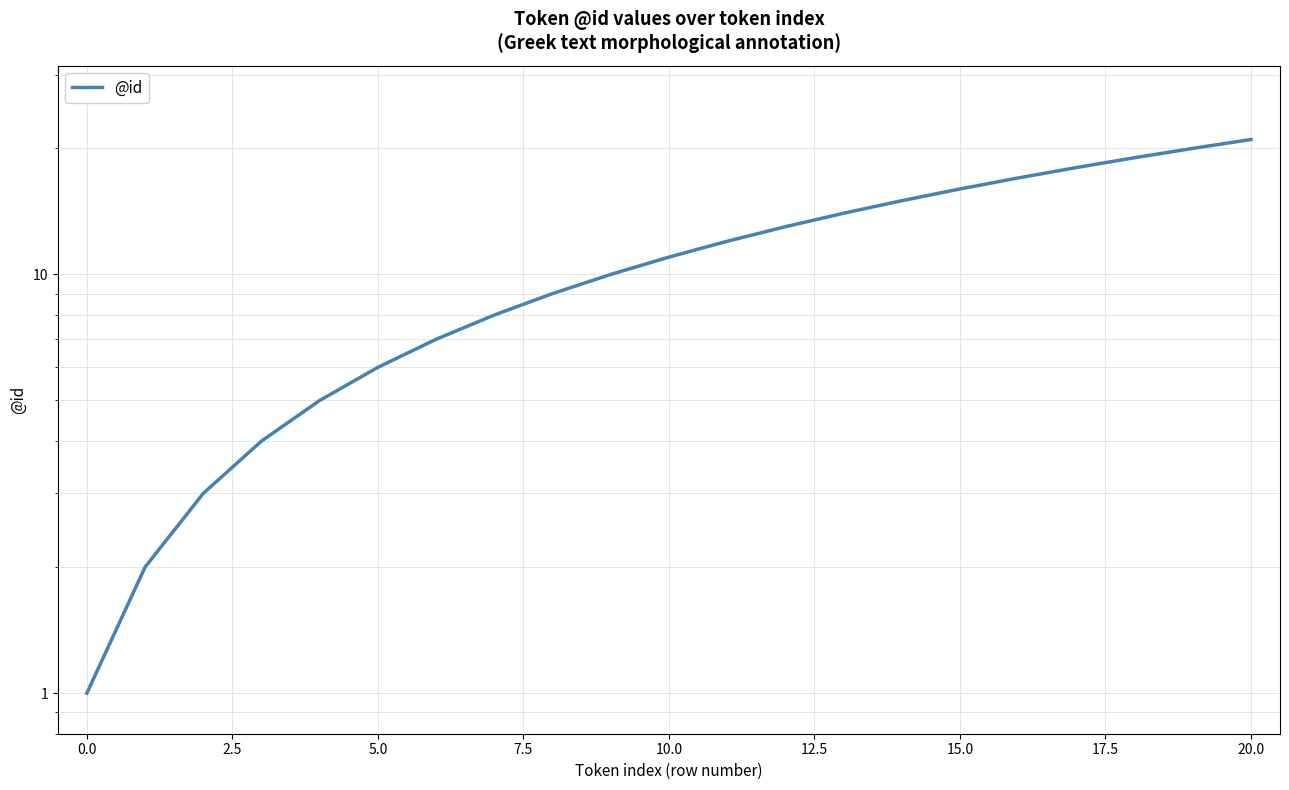

Reading left to right, list all the values displayed in this chart.

1	2	3	4	5	6	7	8	9	10	11	12	13	14	15	16	17	18	19	20	21